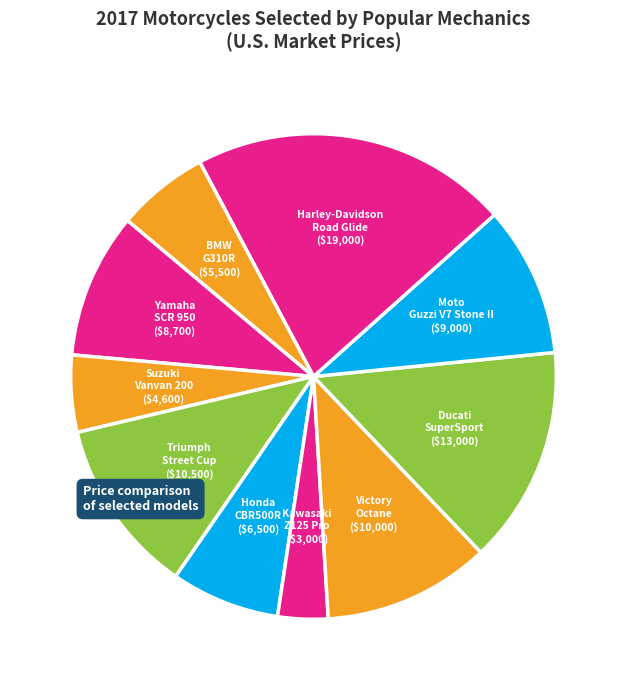

Is BMW G310R the majority of the pie?

No